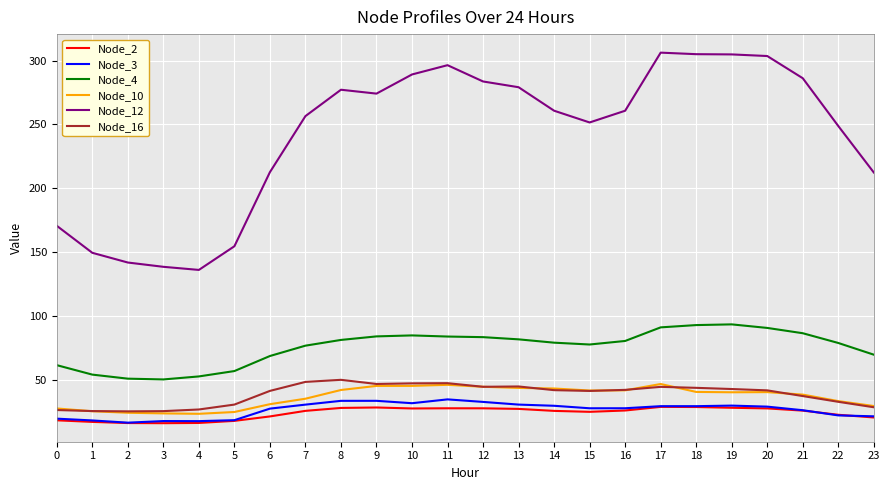

True or false: Node_4 and Node_12 cross at least once.

False